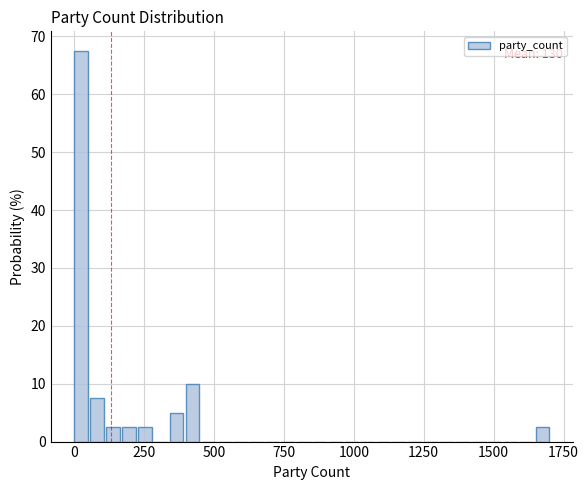

Read against the x-axis, roughly where is the centre of the tallest bar?

50